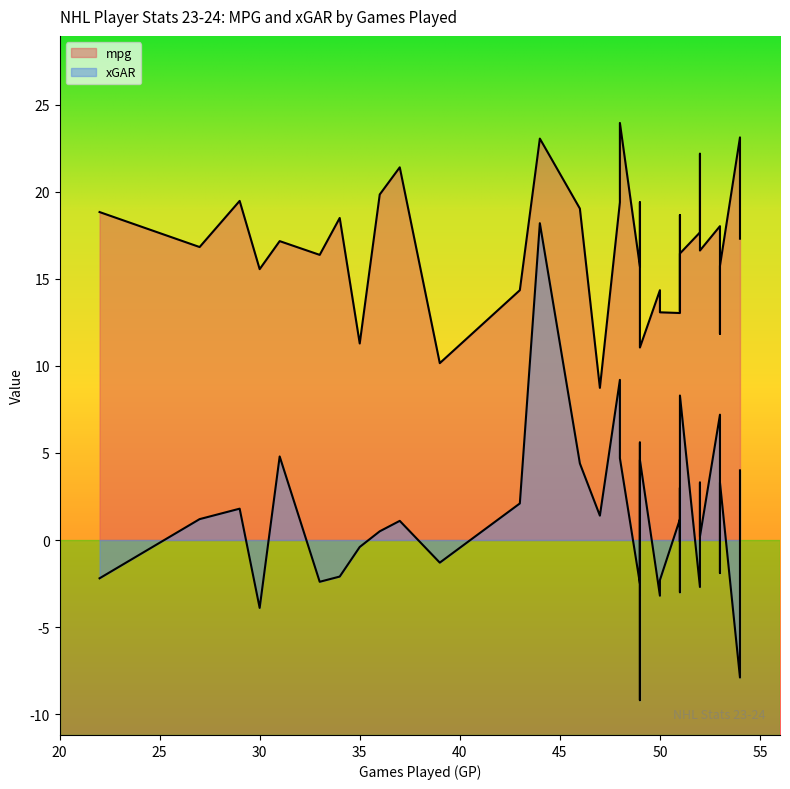

List the labels in order of xGAR value, smallest first.

49, 54, 30, 50, 51, 52, 49, 33, 50, 22, 34, 53, 39, 35, 51, 52, 54, 36, 53, 37, 52, 27, 51, 47, 29, 43, 51, 52, 53, 54, 46, 49, 48, 31, 49, 48, 53, 51, 48, 44